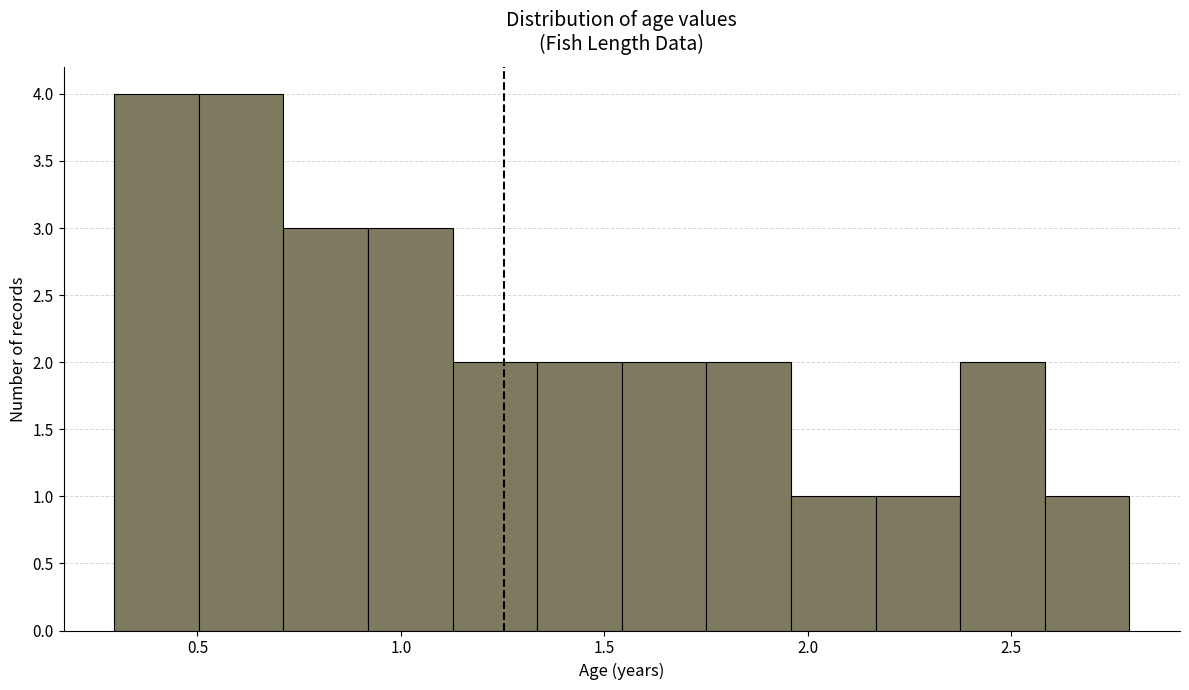

What is the height of the bar covering 1.75 to 1.95 on the x-axis? Neither the bar edges nor the heights are printed on the chart, so give them approximately, as read against the axes.

2